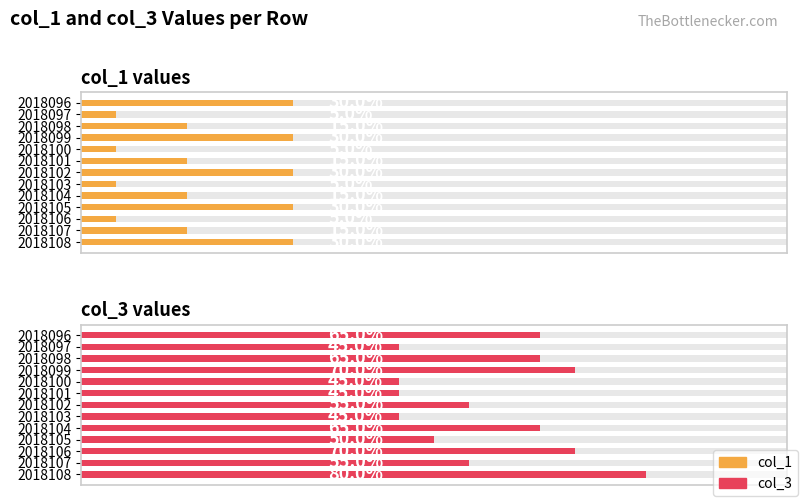

Between 2018096 and 2018107, which series saw the biggest shift?

col_1